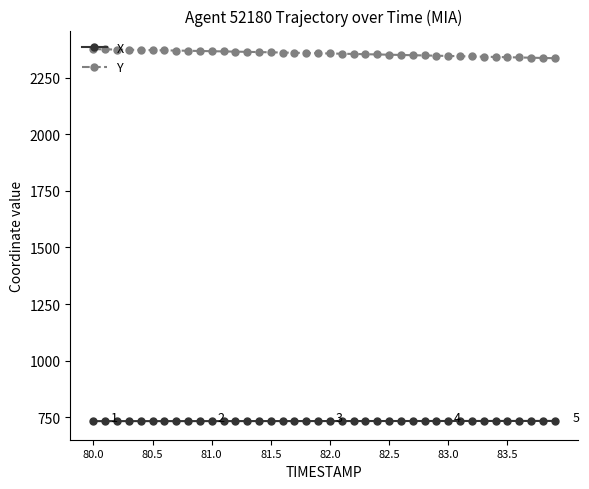

List the series in order of their peak value, lowest first.

X, Y